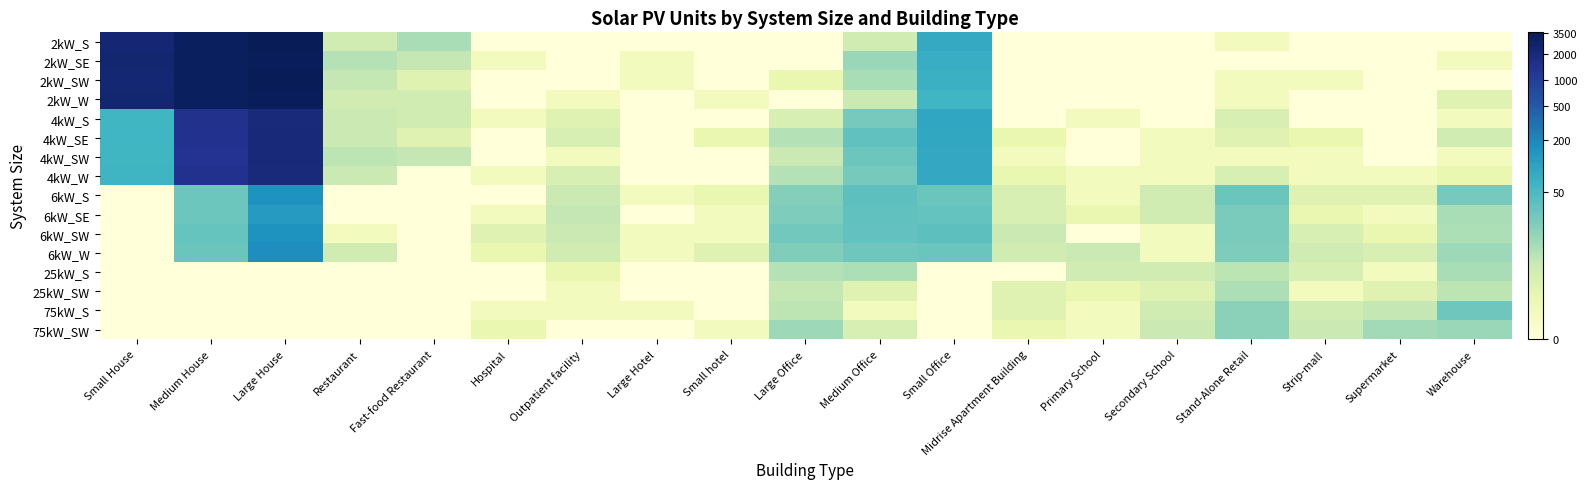

What is the spread (max minus min) of values at Stand-Alone Retail?

3.4